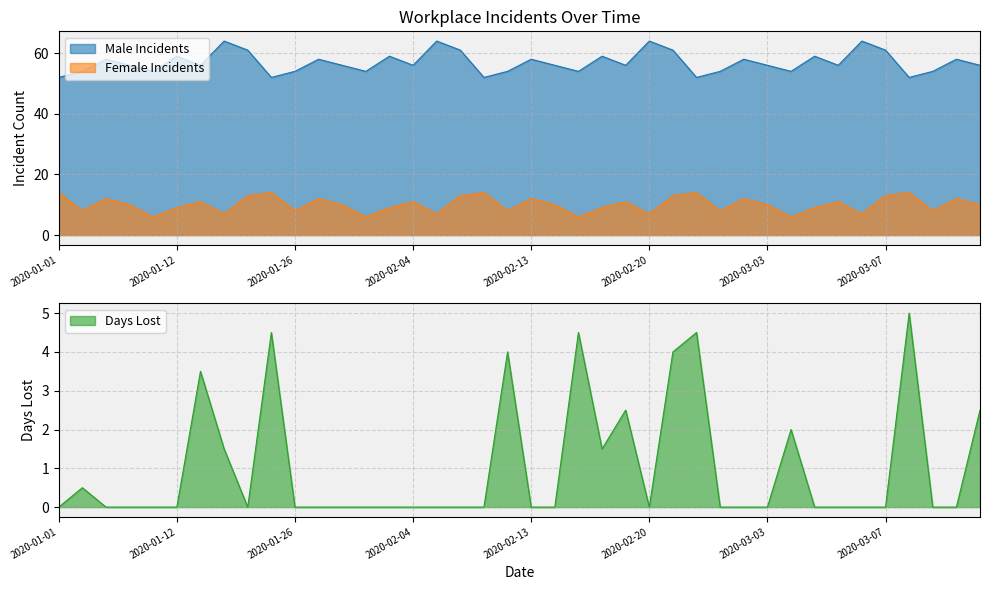

Rank the series by their maximum value, from highest to lowest.

Incidents by Month Male, Incidents by Month Female, Days Lost